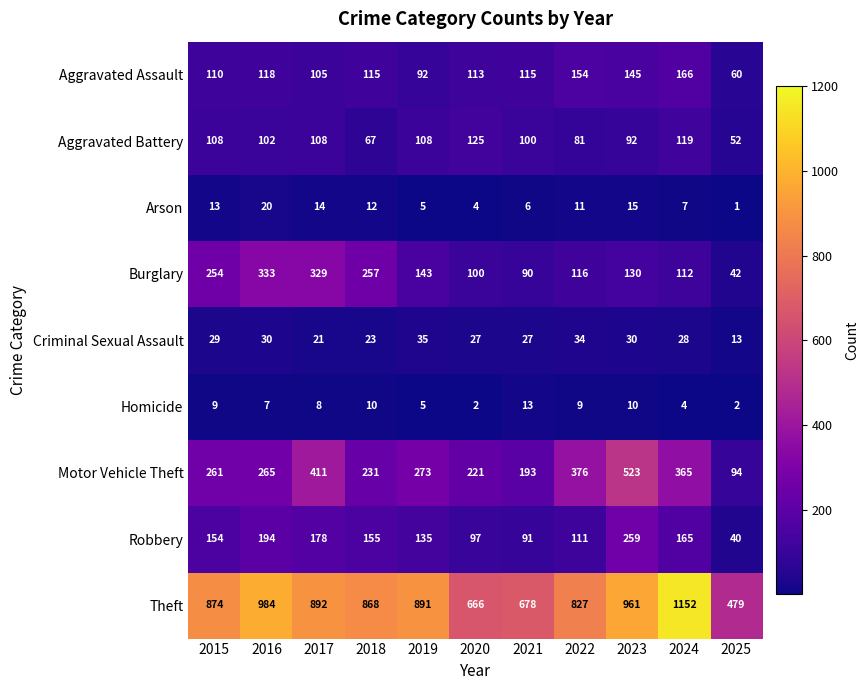

What is the difference between the highest and lowest values at 2021?

672